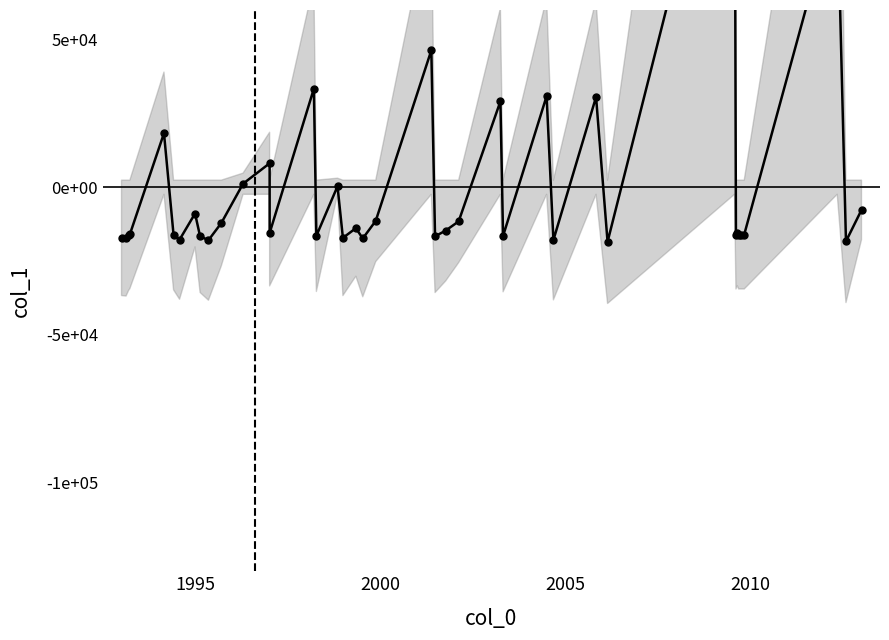

Is this an area chart (filled region under the line)?

No